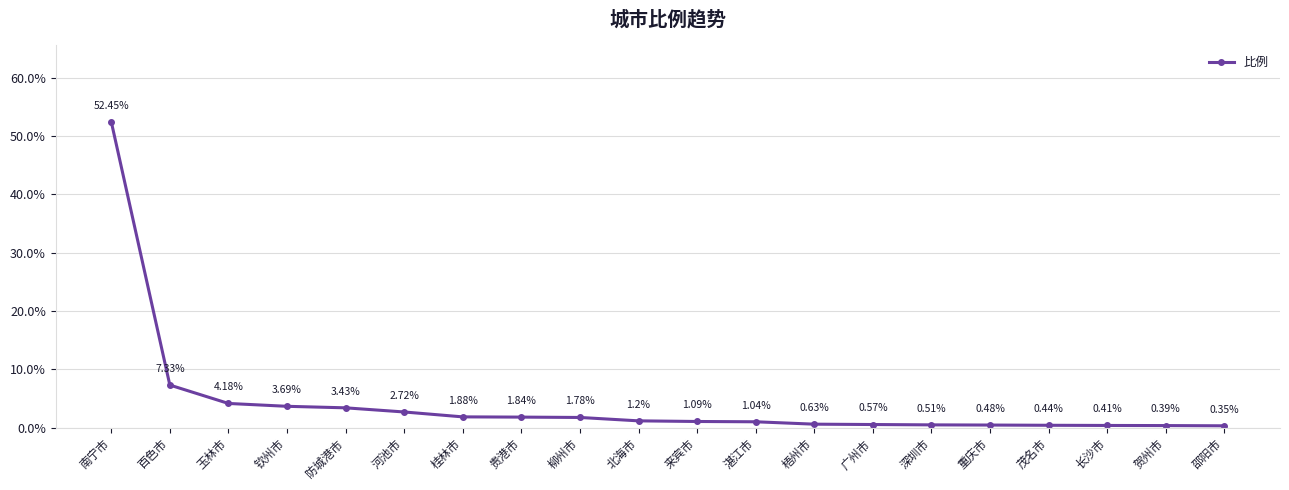

What is the label of the 3rd point from the left?

玉林市